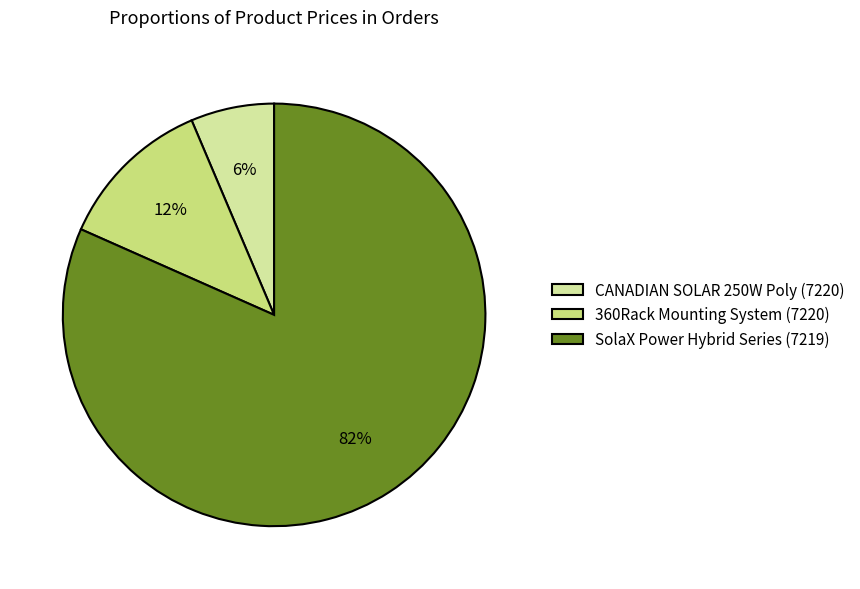

Approximately how many times larger is the value at 360Rack Mounting System (7220) compared to SolaX Power Hybrid Series (7219)?

0.1